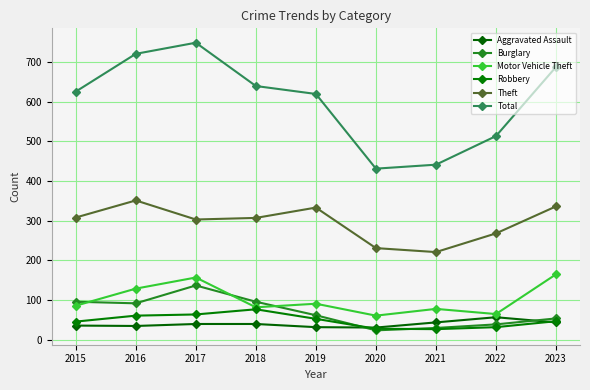

What is the difference between the Aggravated Assault values at 2015 and 2017?

4